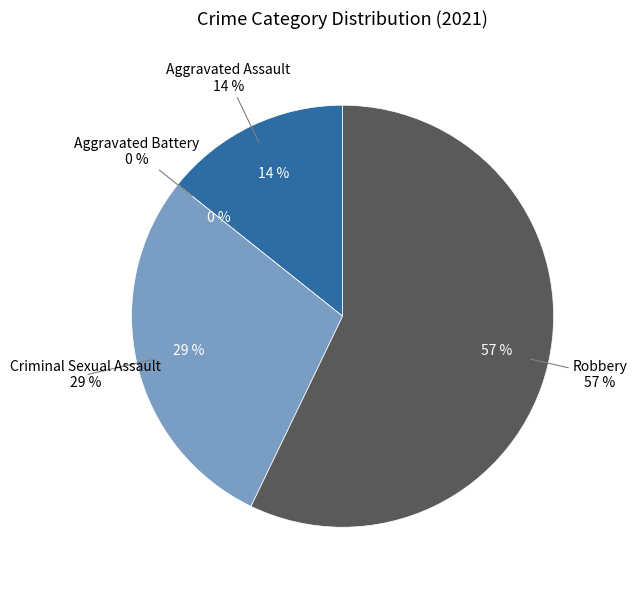

Does any single category account for the majority?

Yes